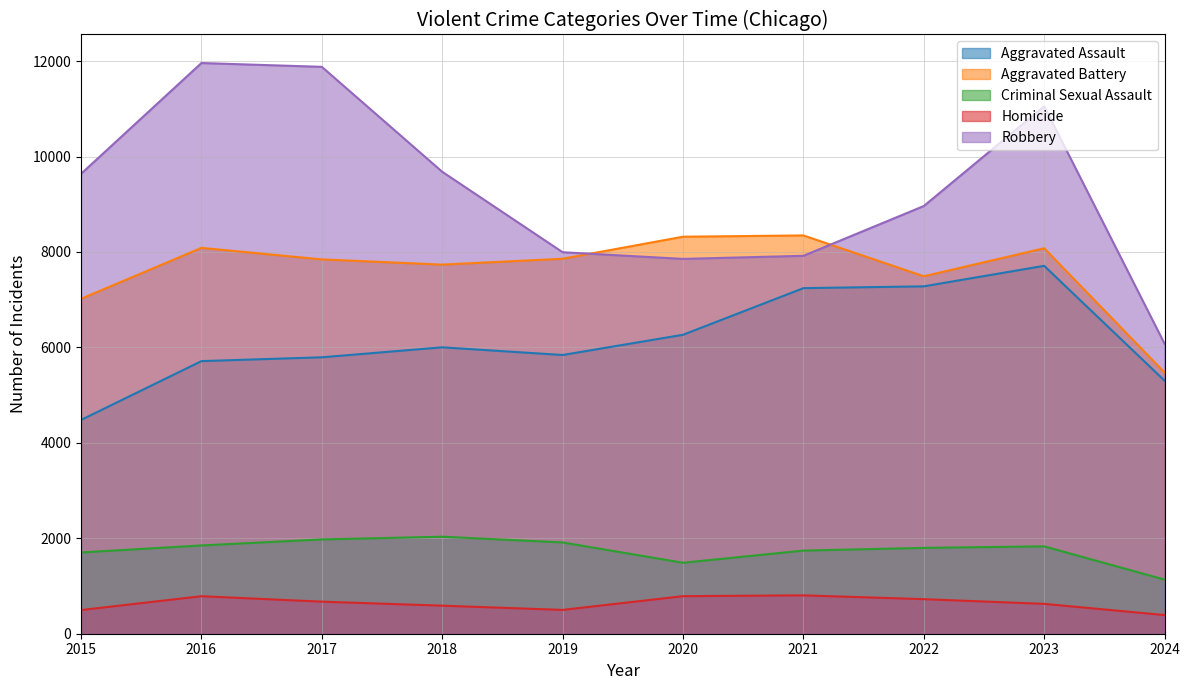

What is the spread (max minus min) of values at 2022?

8239